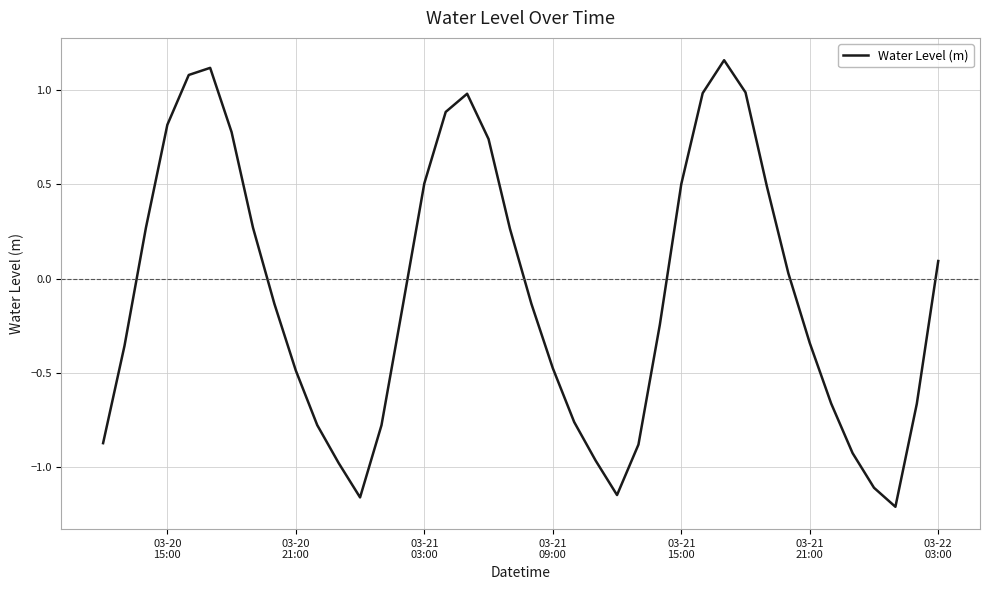

What is the difference between the maximum and minimum values?

2.4